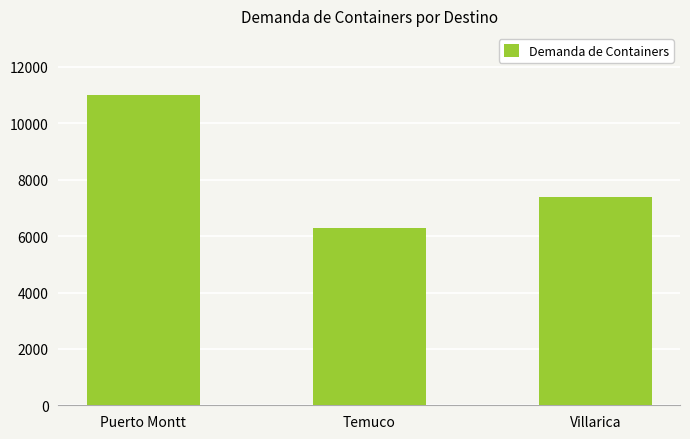

How many values are below 7400?

1